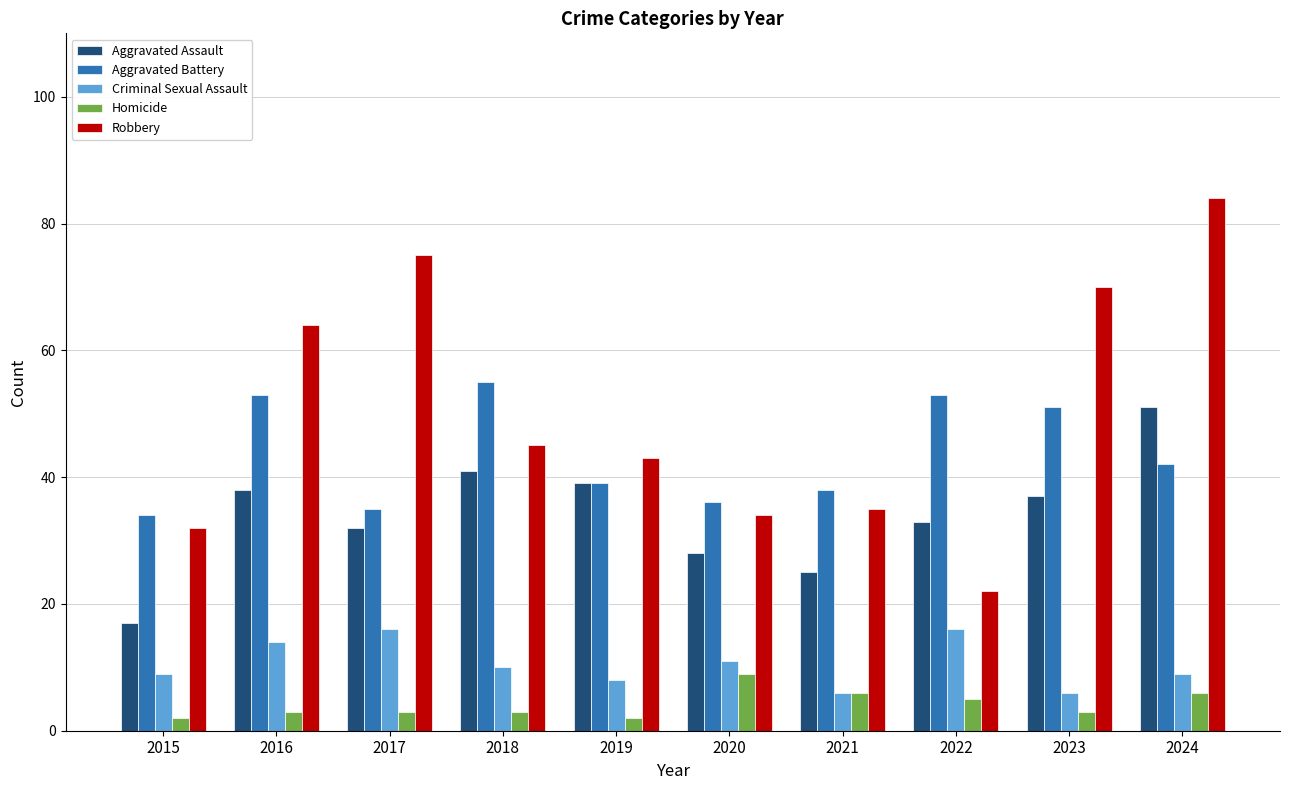

Count the number of data series in this chart.

5